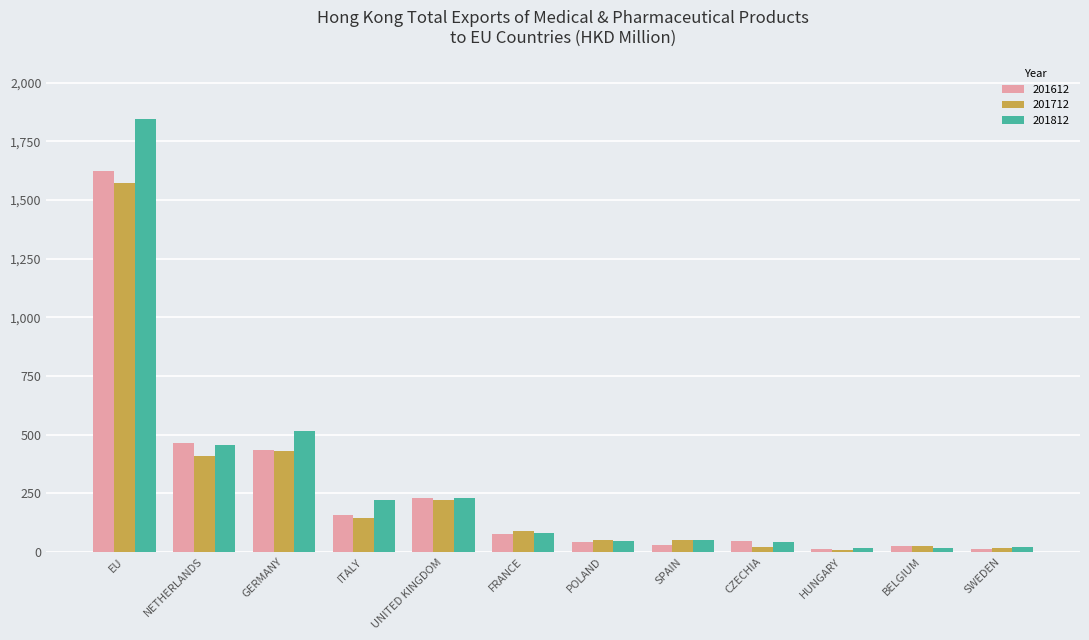

Which series has the largest total across all categories?

201812